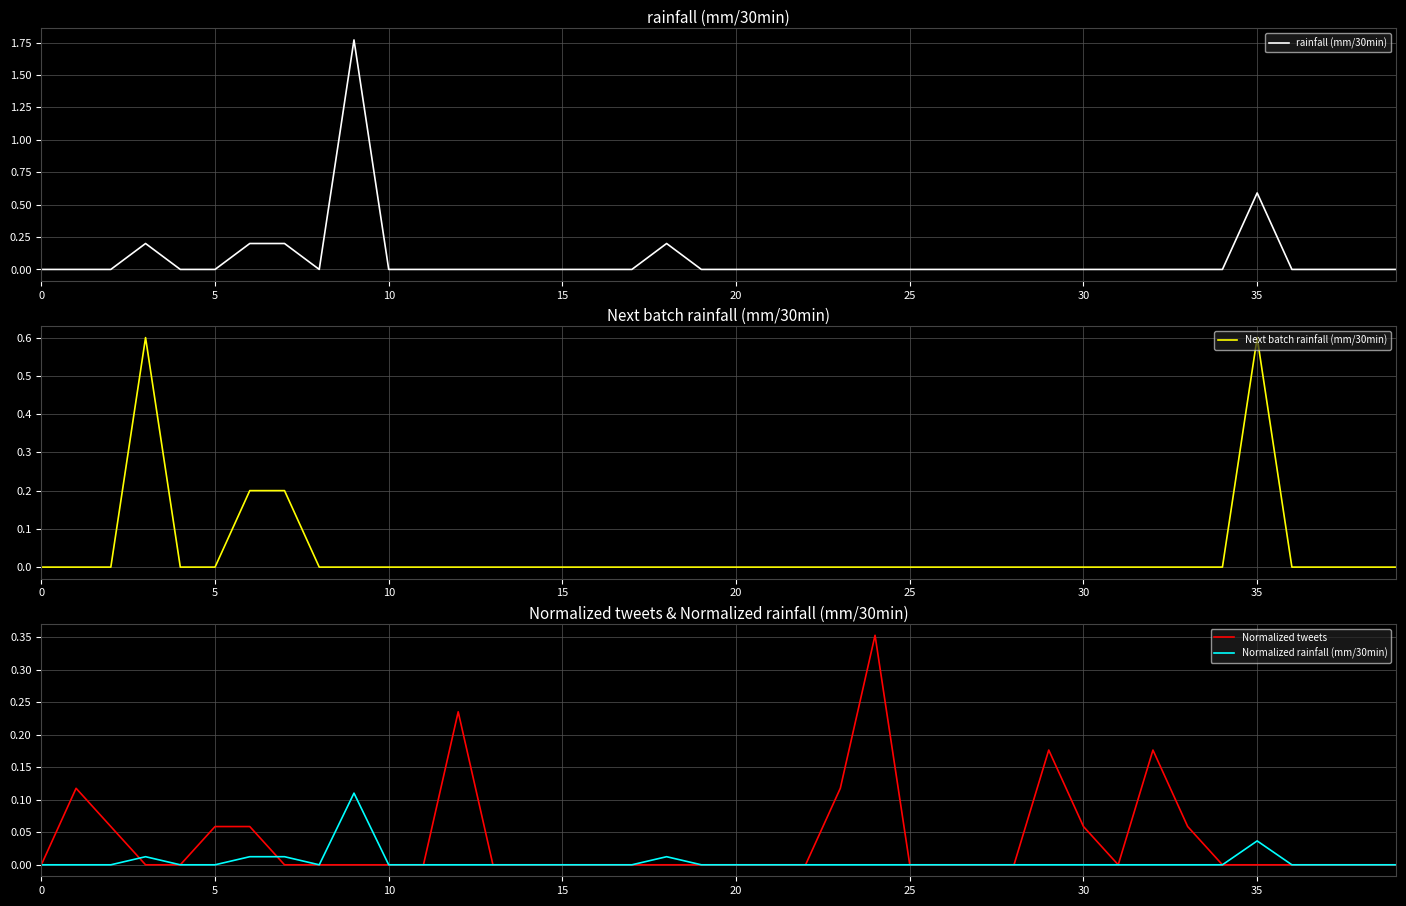

How many times do Normalized tweets and Normalized rainfall (mm/30min) cross each other?

2